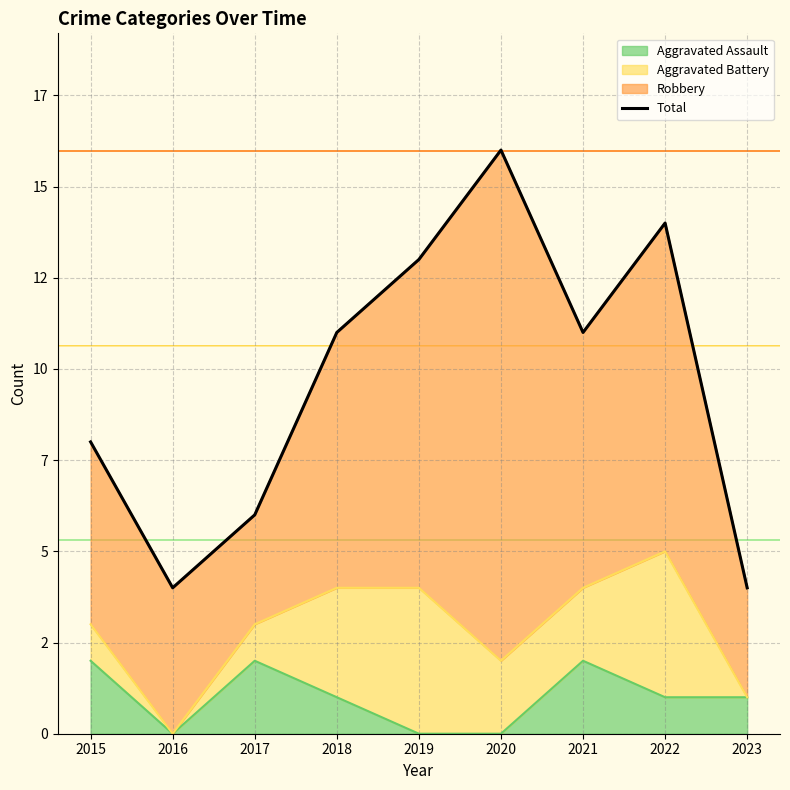

Which has a higher value, 2019 or 2018?

2019